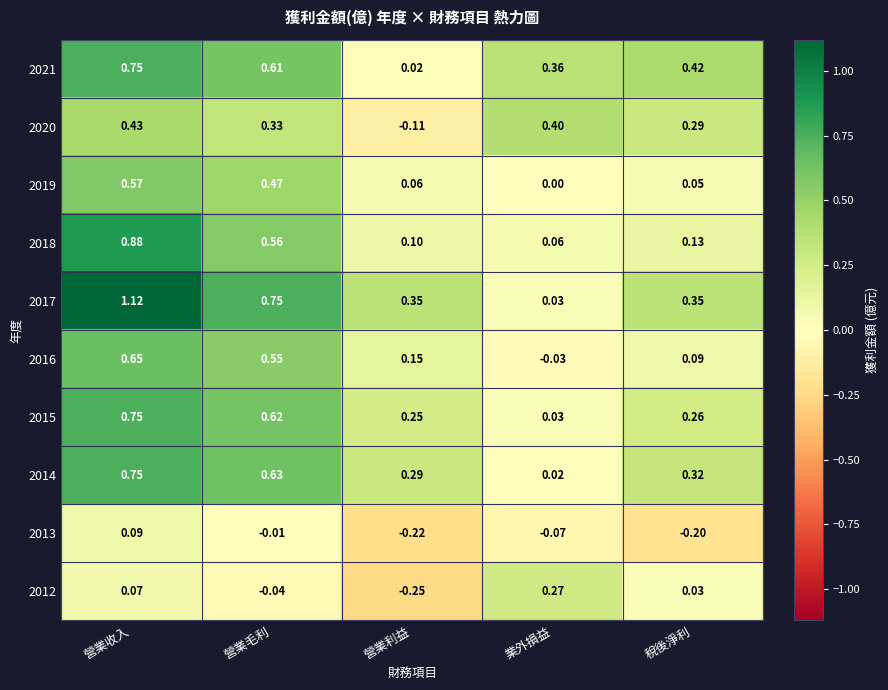

At which category is the sum across all series the highest?

營業收入